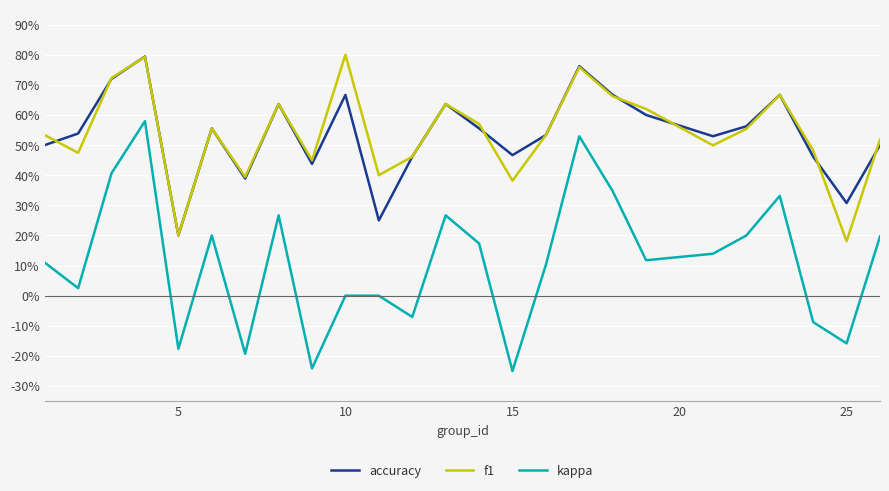

How many intersections are there between accuracy and f1?

8